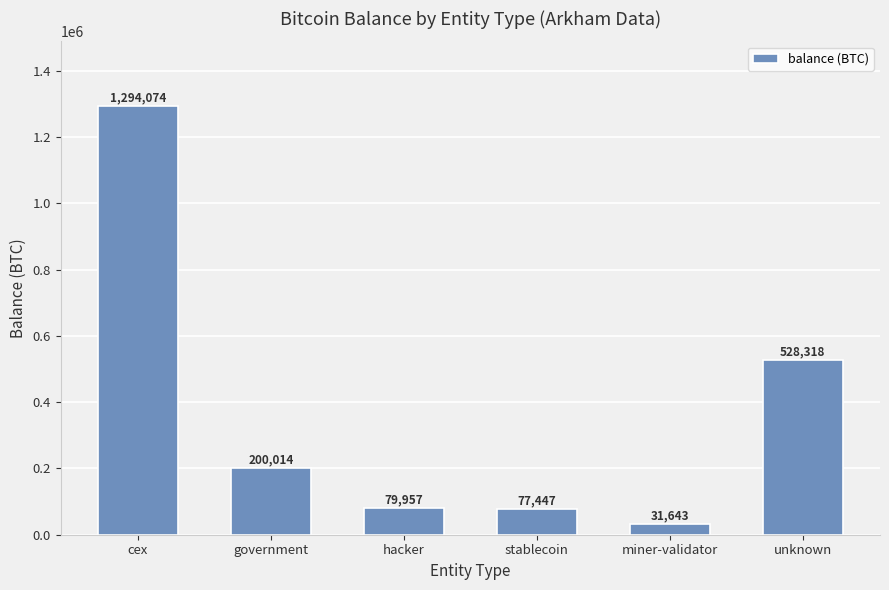

What is the change in value from cex to hacker?

-1214116.8